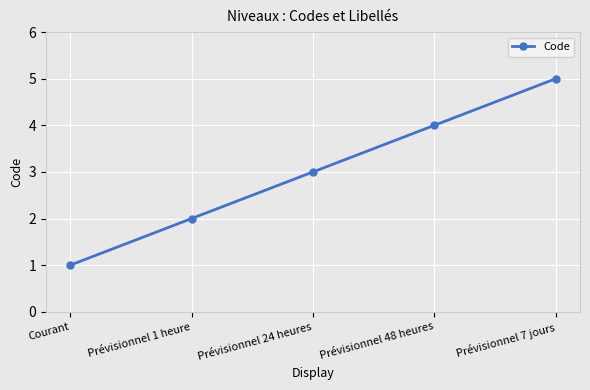

At which label is the value closest to 3?

Prévisionnel 24 heures